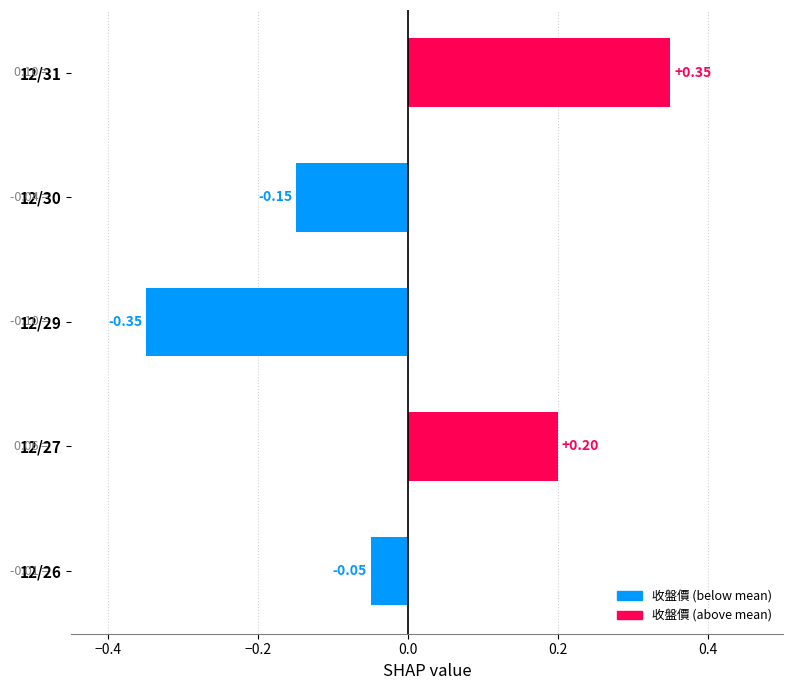

What is the difference between the maximum and minimum values?

0.7